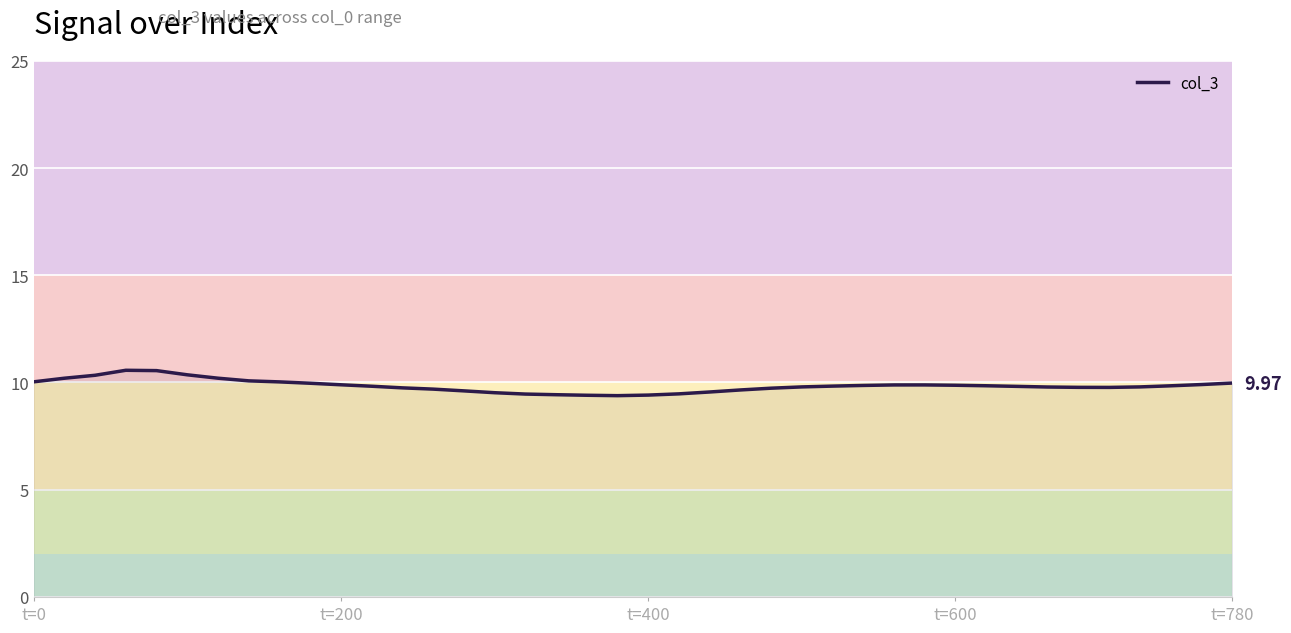

How many lines are shown in the chart?

1